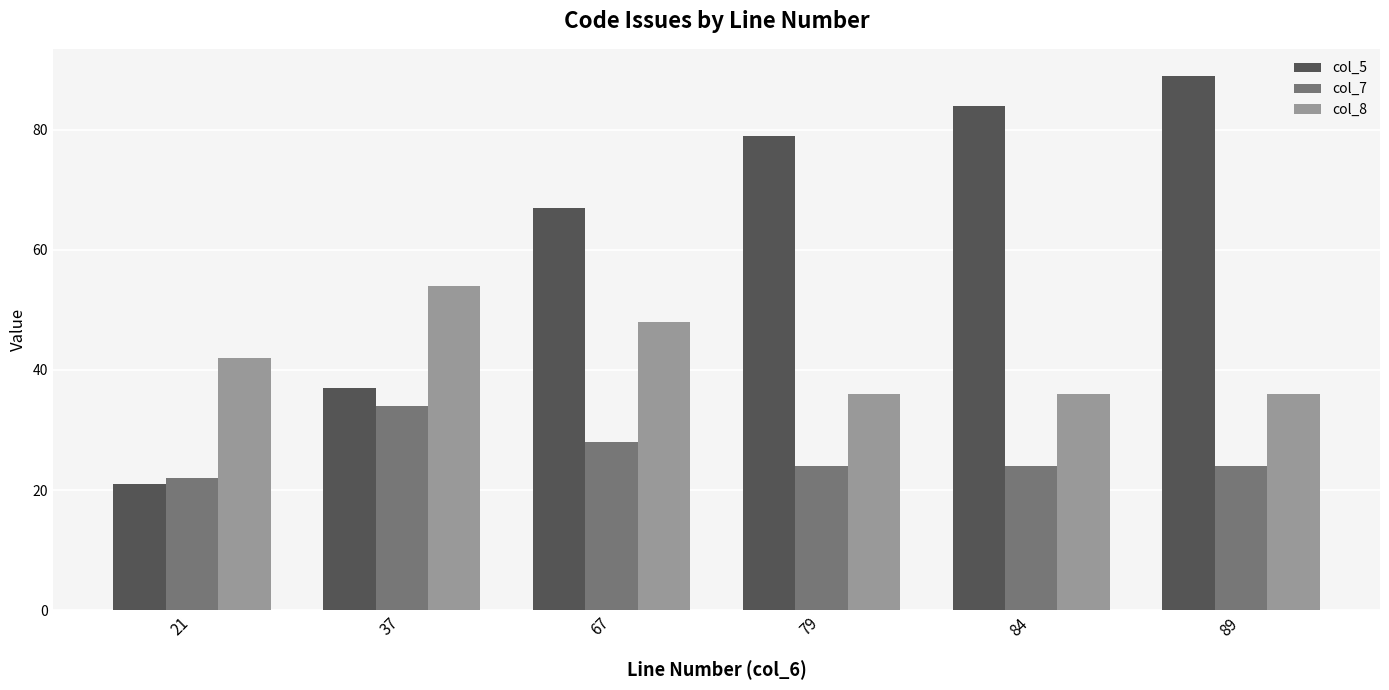

Reading right to left, list all the values displayed in this chart.

col_5: 89	84	79	67	37	21
col_7: 24	24	24	28	34	22
col_8: 36	36	36	48	54	42